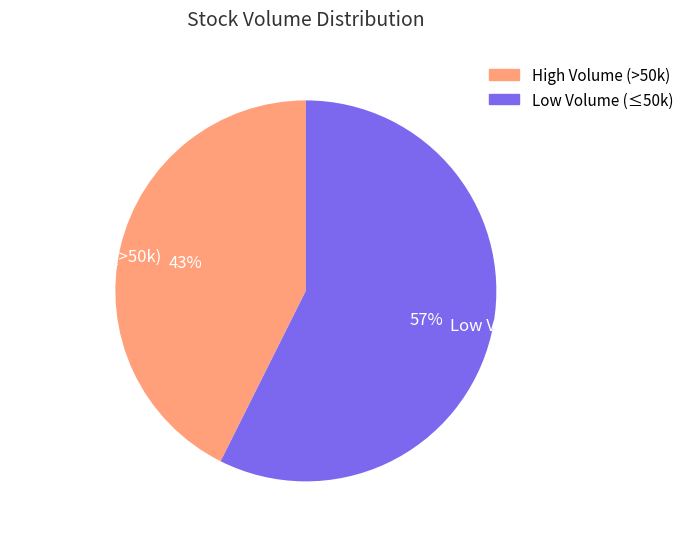

How many slices are in this pie chart?

2